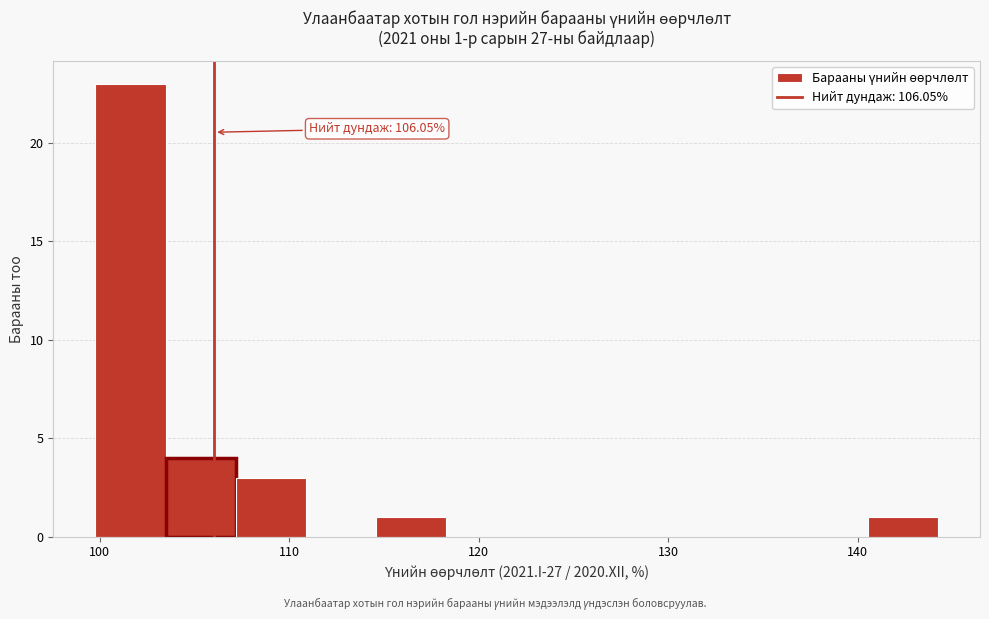

Read against the x-axis, roughly where is the centre of the tallest bar?

102